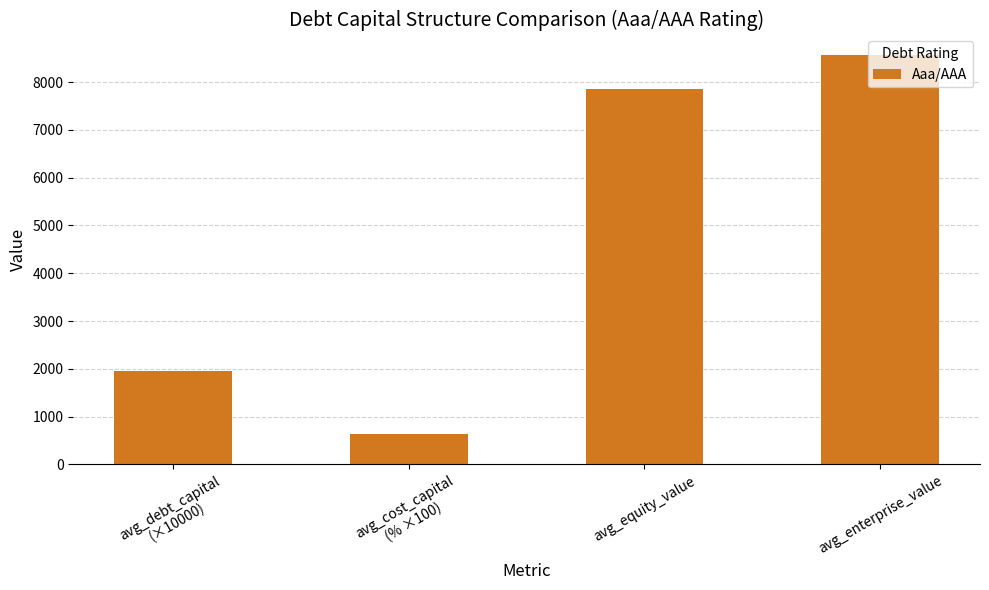

What is the sum of all values?

19005.7